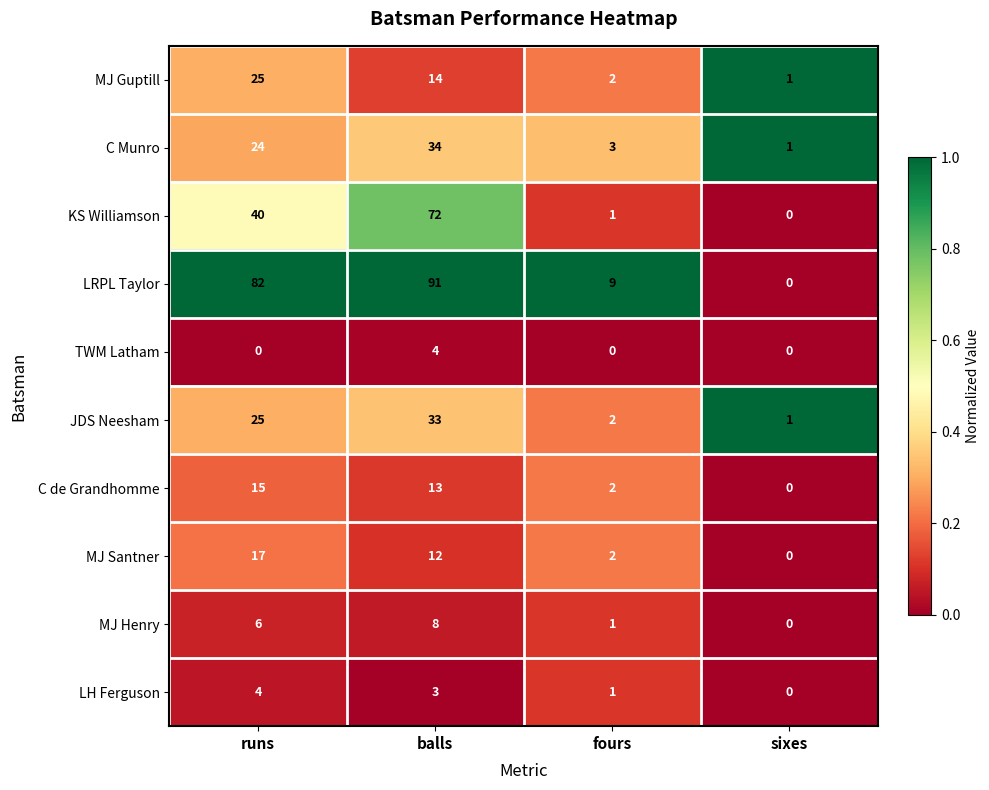

What is the average value of the LRPL Taylor series?

46